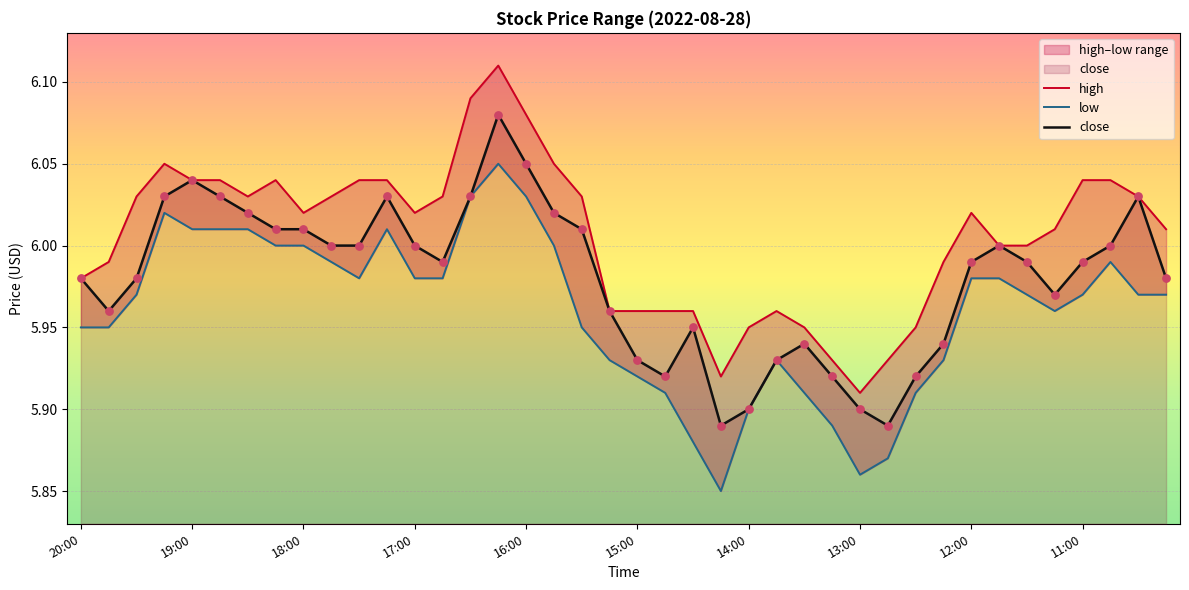

What is the total value across all series at 37?

18.0